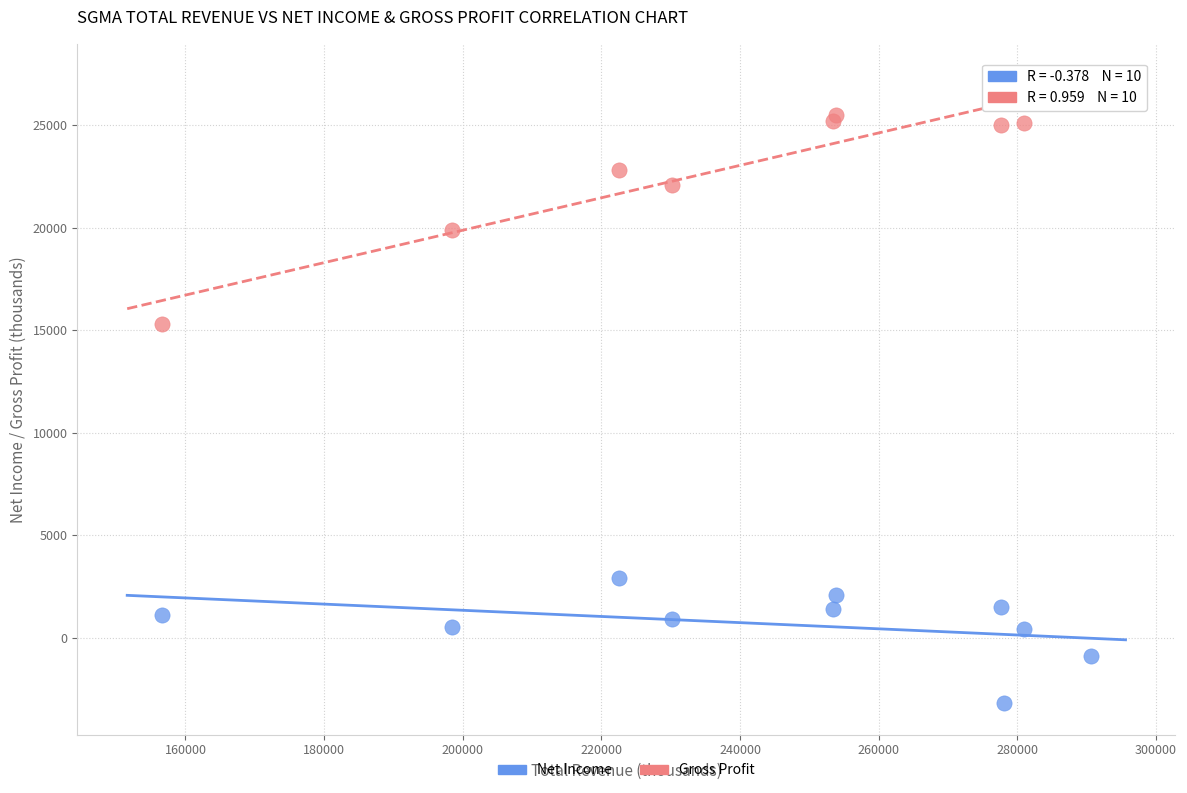

Across all series, what Y value is closest to 11700?

15300